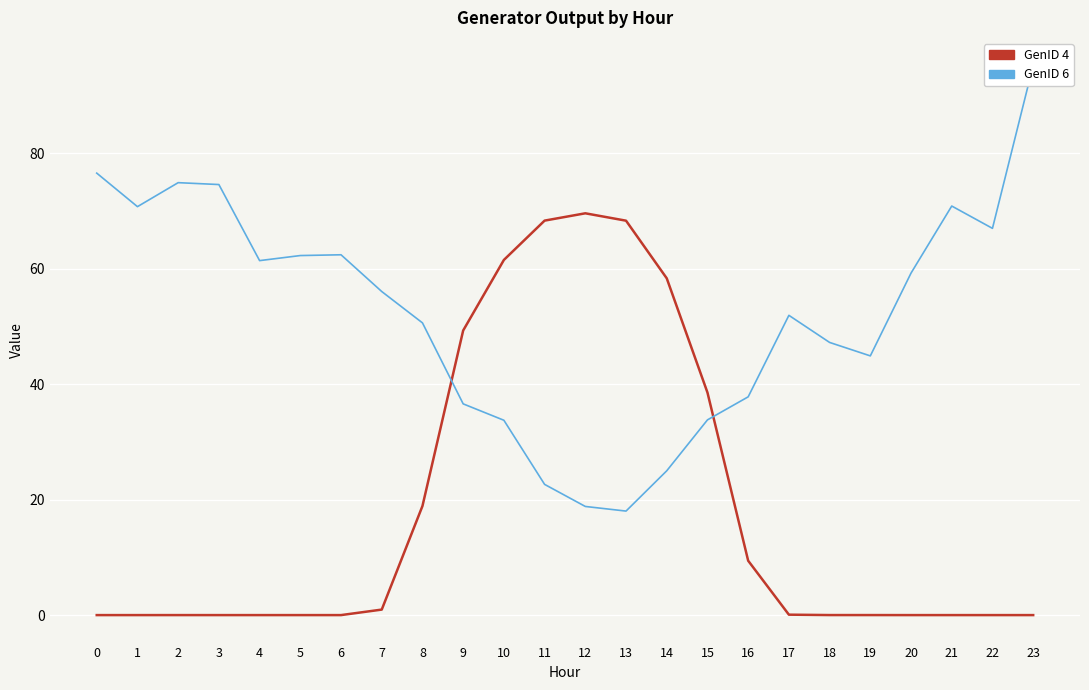

Rank the categories by GenID 4 value from highest to lowest.

12, 11, 13, 10, 14, 9, 15, 8, 16, 7, 17, 18, 19, 2, 0, 1, 3, 4, 5, 6, 20, 21, 22, 23